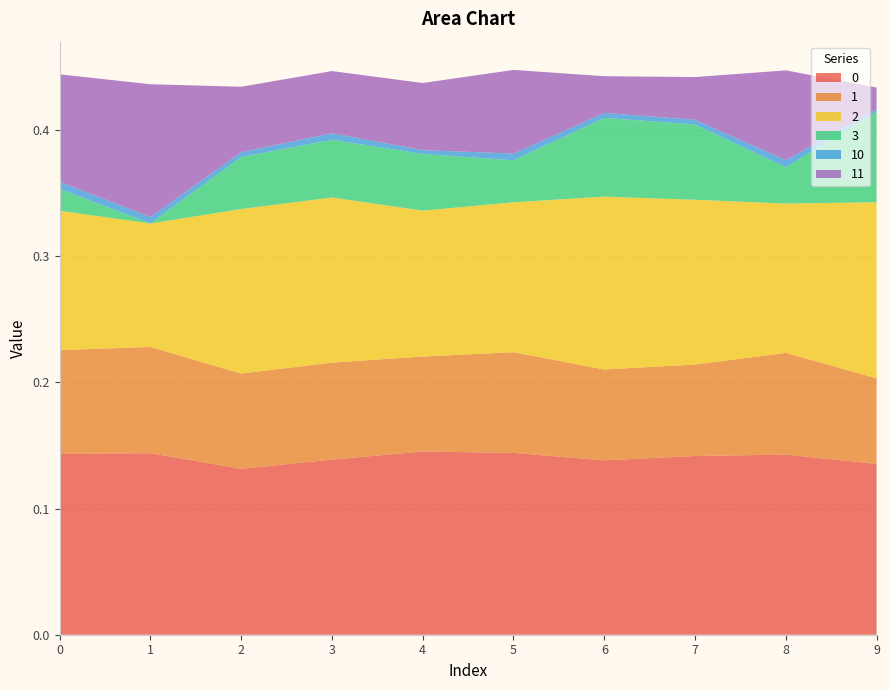

Reading left to right, list all the values displayed in this chart.

0: 0.1	0.1	0.1	0.1	0.1	0.1	0.1	0.1	0.1	0.1
1: 0.1	0.1	0.1	0.1	0.1	0.1	0.1	0.1	0.1	0.1
2: 0.1	0.1	0.1	0.1	0.1	0.1	0.1	0.1	0.1	0.1
3: 0.0	0.0	0.0	0.0	0.0	0.0	0.1	0.1	0.0	0.1
10: 0.0	0.0	0.0	0.0	0.0	0.0	0.0	0.0	0.0	0.0
11: 0.1	0.1	0.1	0.0	0.1	0.1	0.0	0.0	0.1	0.0